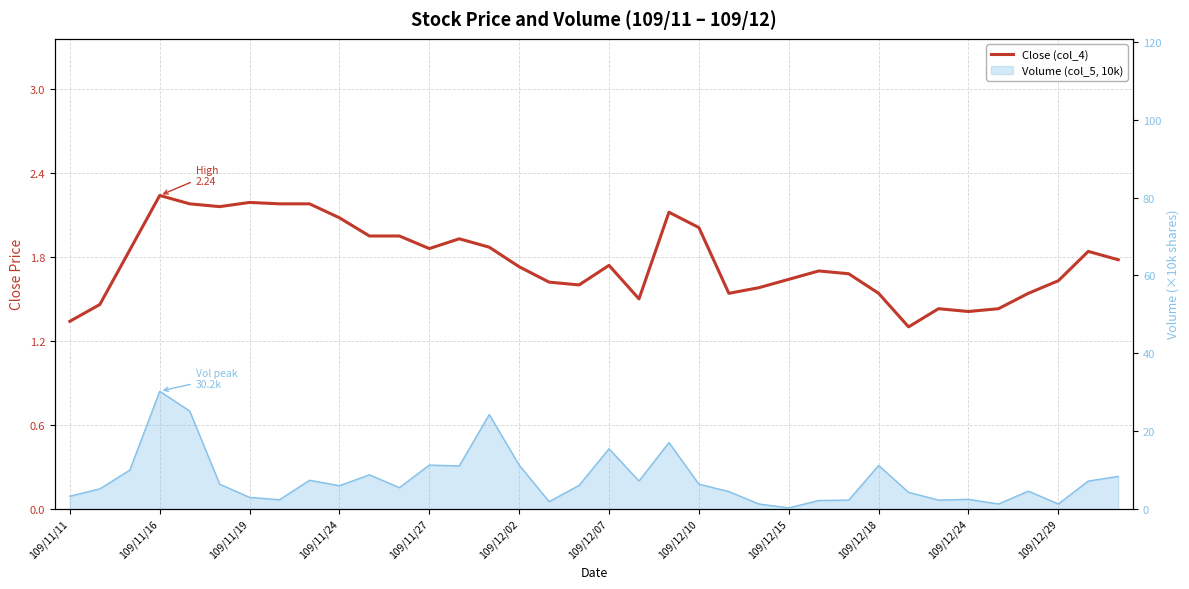

True or false: the data shows 2.1 at 23.

False